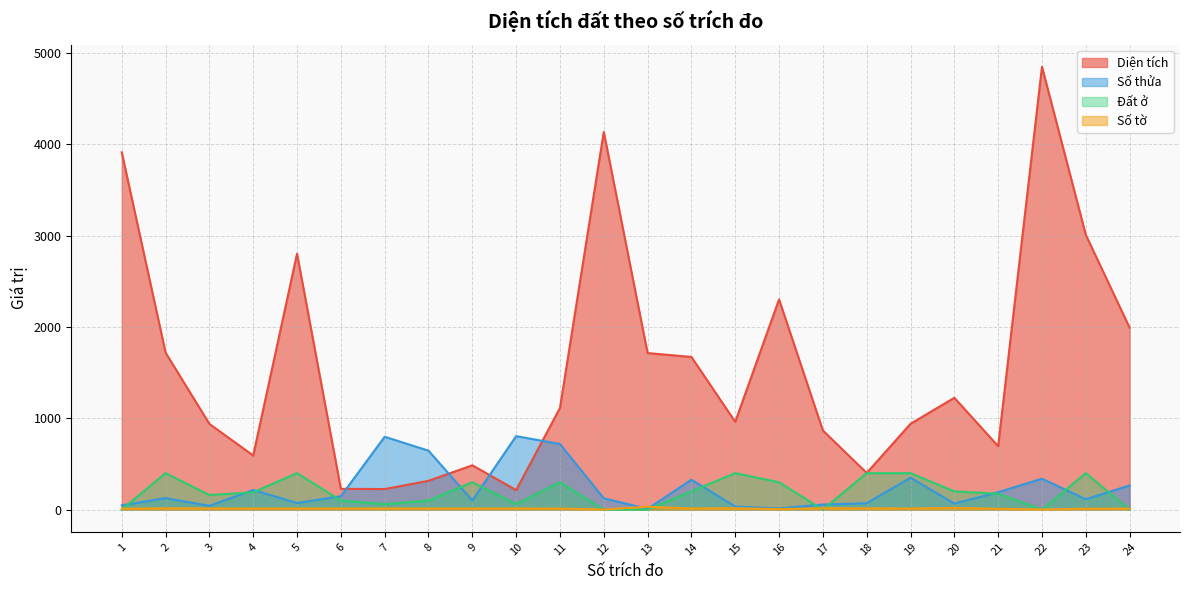

Where is Số thửa nearest to the value 407?

19